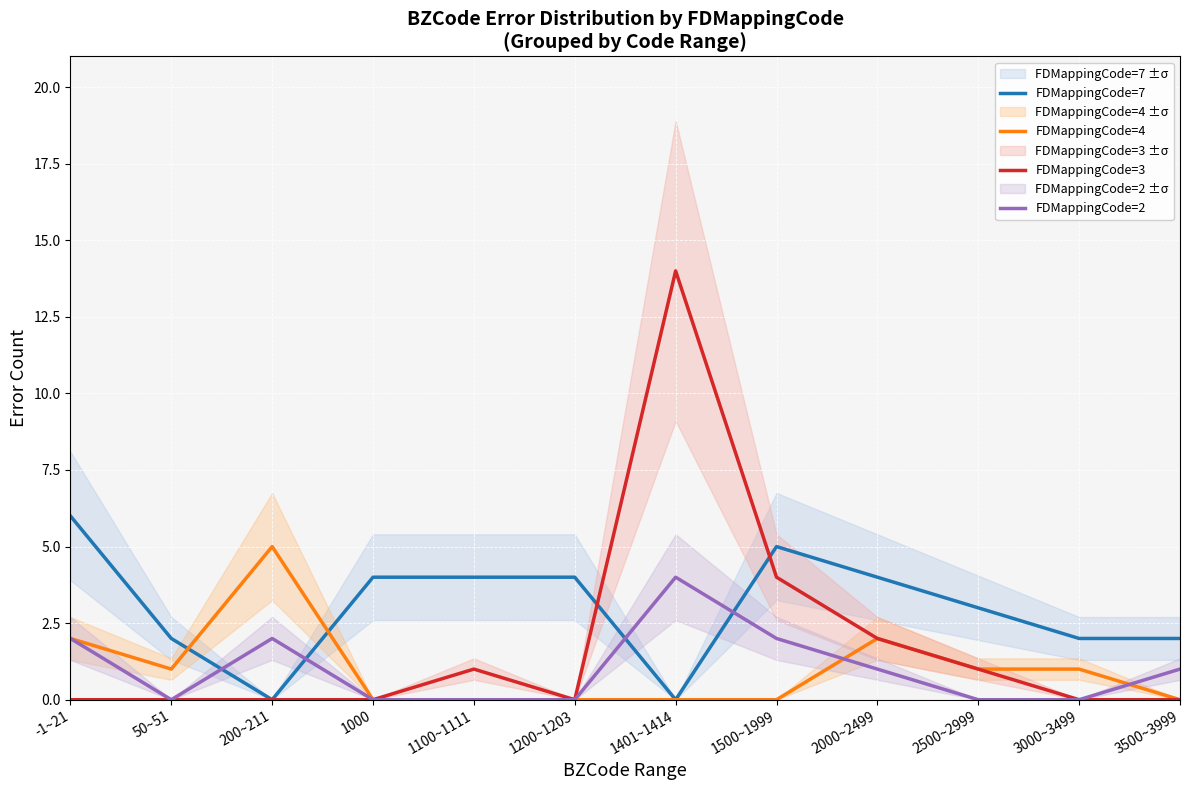

What is the label of the 8th point from the left?

1500~1999